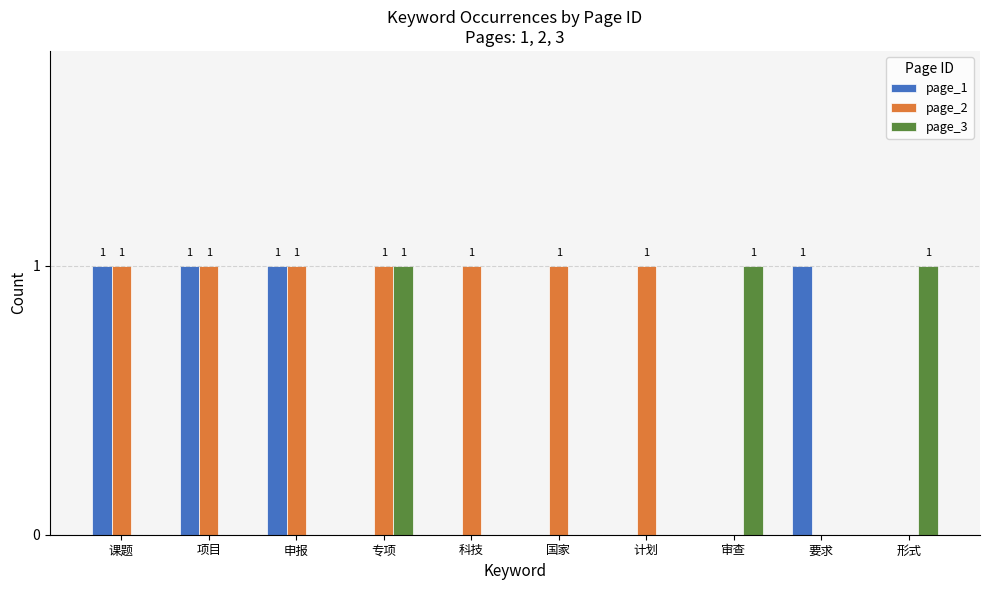

True or false: page_2 has a value of 1 at 课题.

True